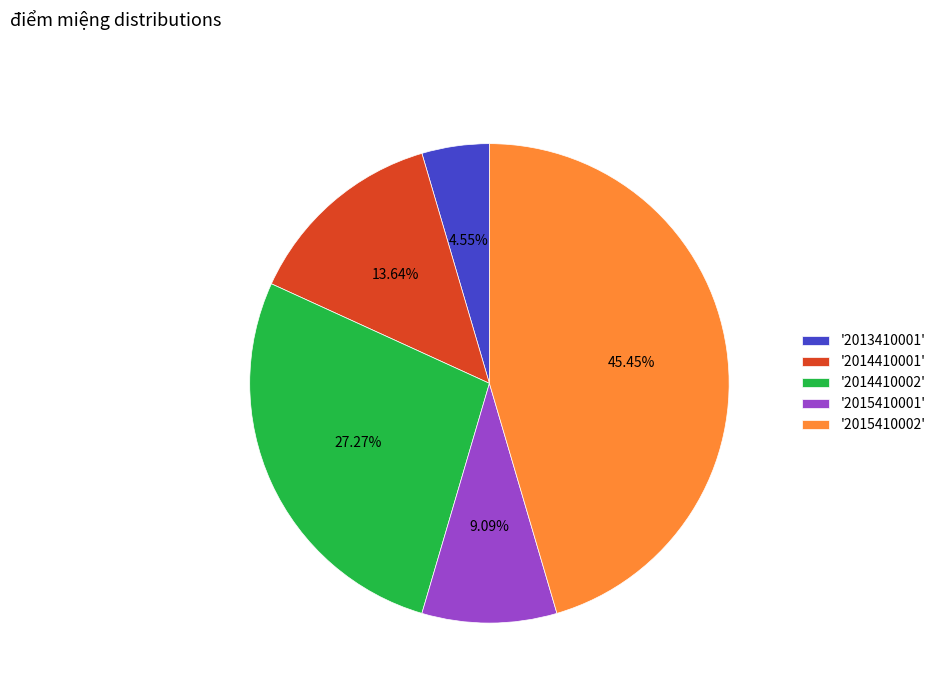

Is the sum of '2015410002' and '2014410001' greater than half?

Yes